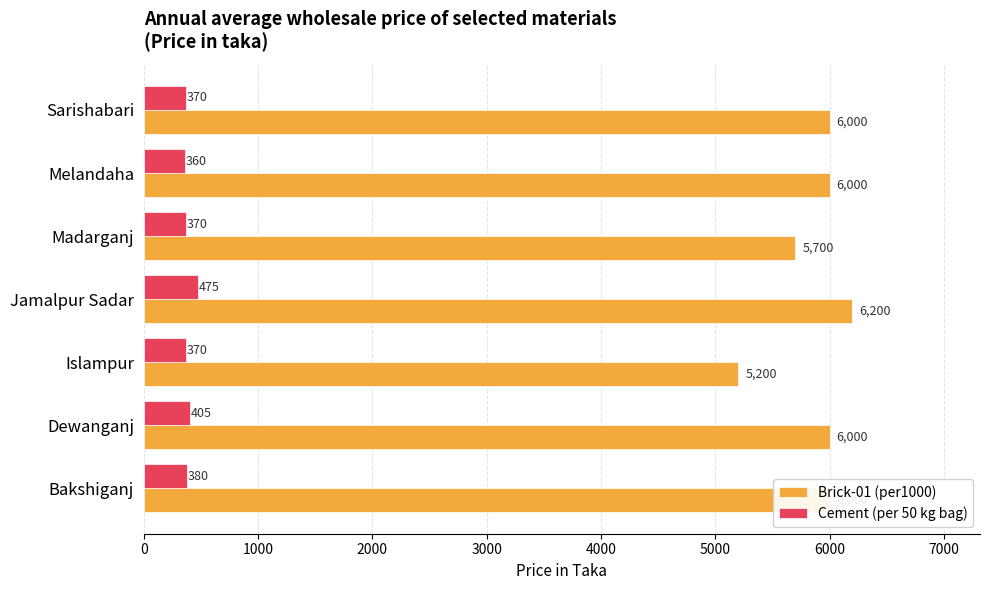

Which series changed the most between Dewanganj and Madarganj?

Brick-01 (per1000)